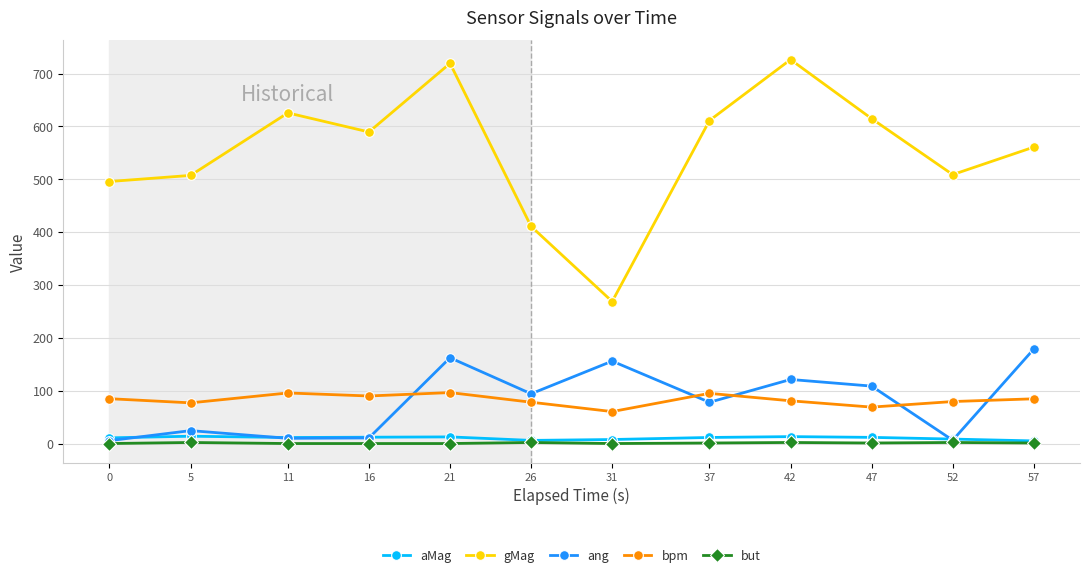

How many data points does each series have?

12